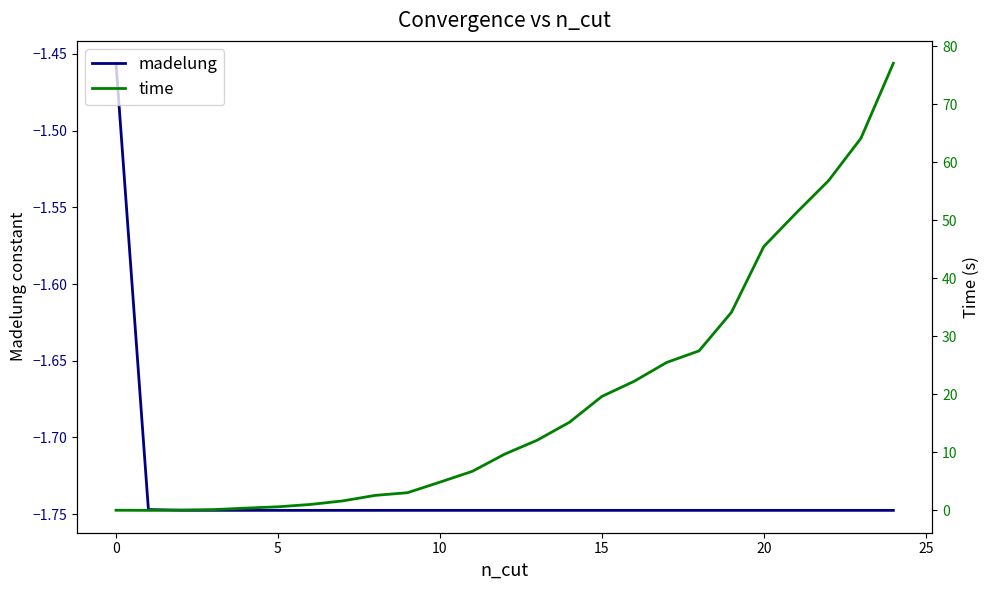

Which has a higher value, 25 or 16?

25